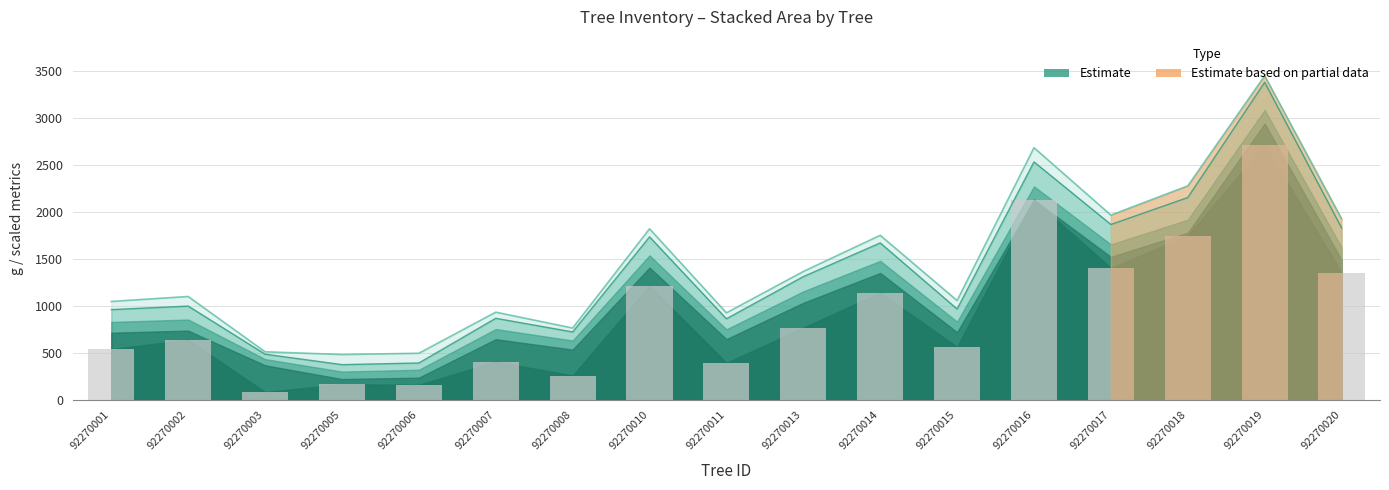

How many bars are there in total?

17